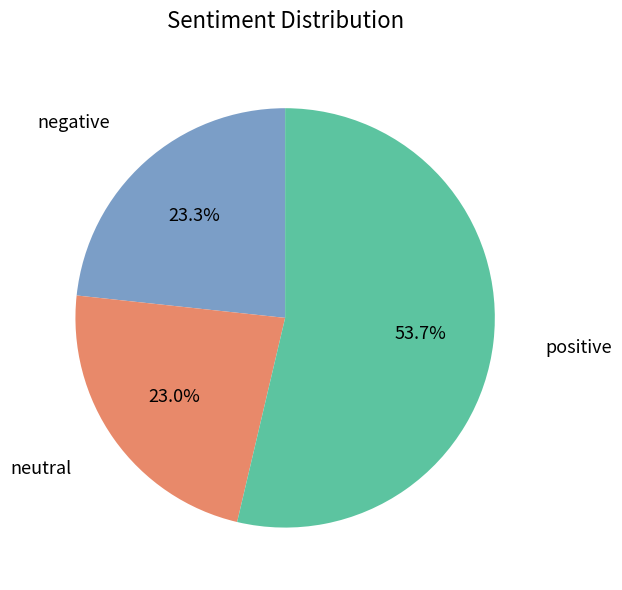

Approximately how many times larger is the value at negative compared to positive?

0.4